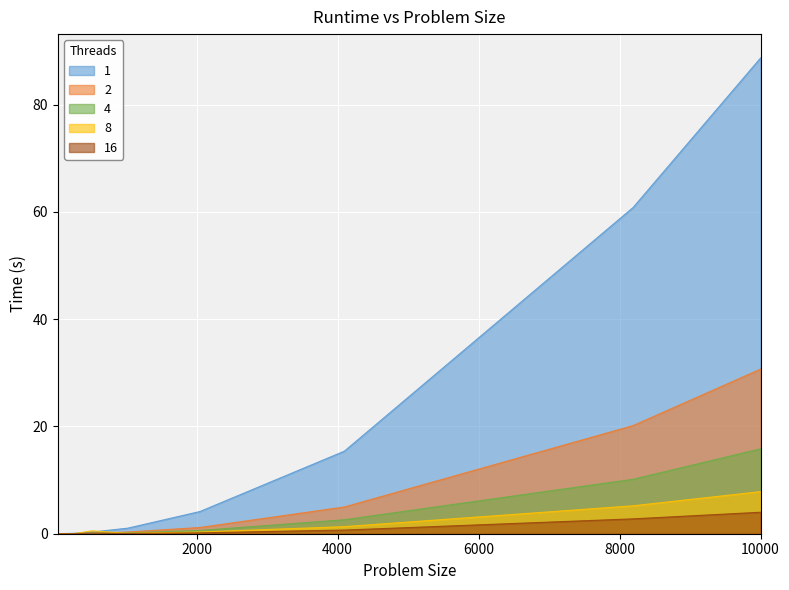

How many data points in 1 are less than 4?

4